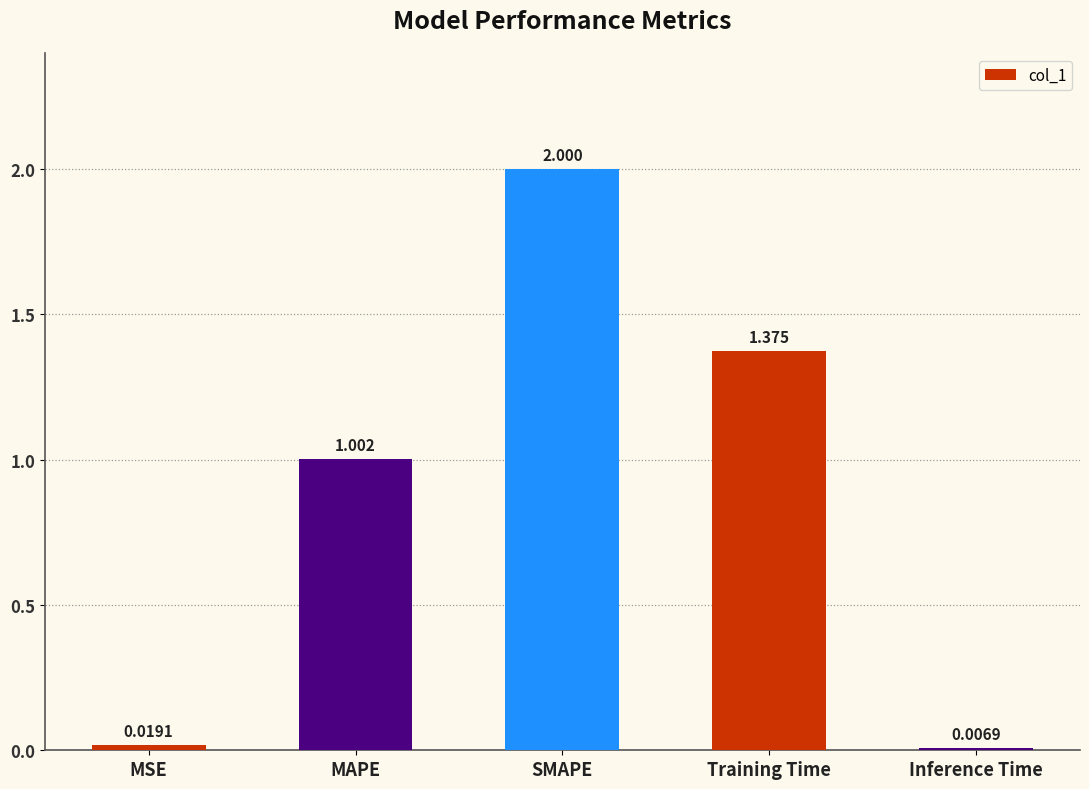

Where does the data first go above 1?

MAPE